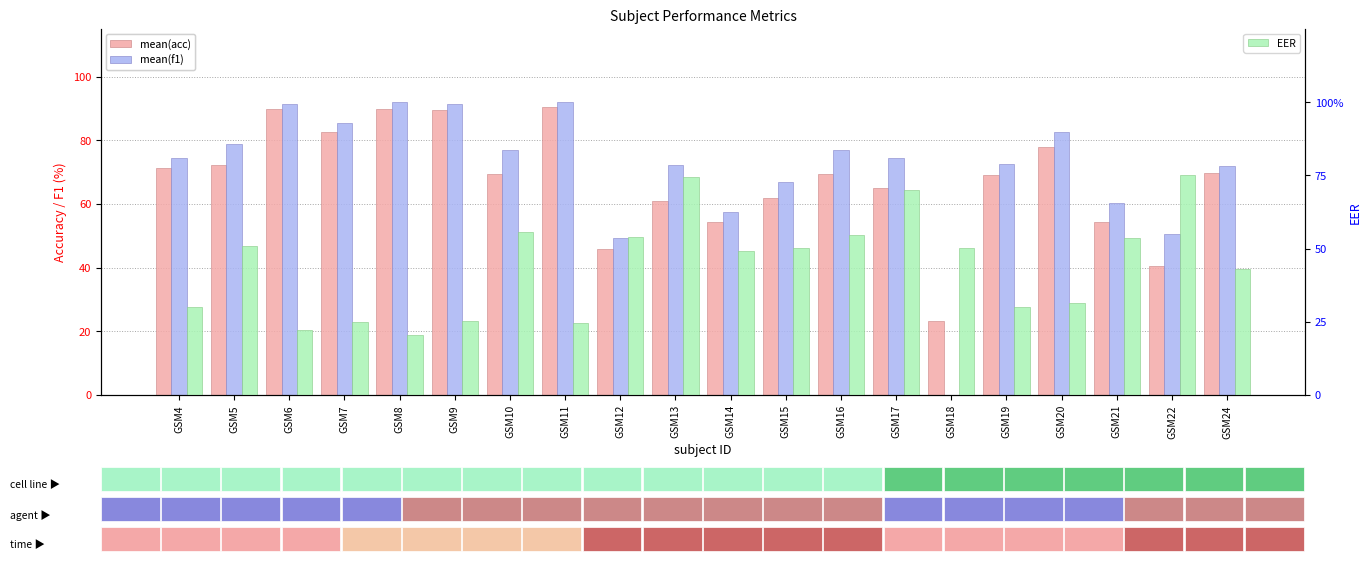

What are all the series names shown in the legend?

mean(acc), mean(f1), EER